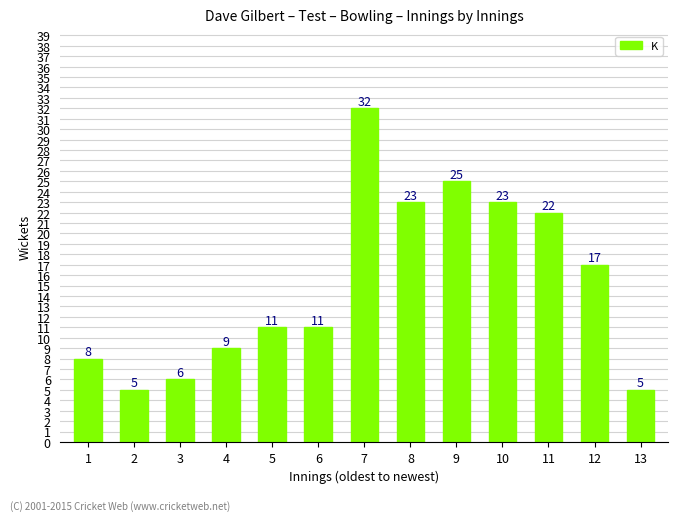

Which has a higher value, 10 or 11?

10